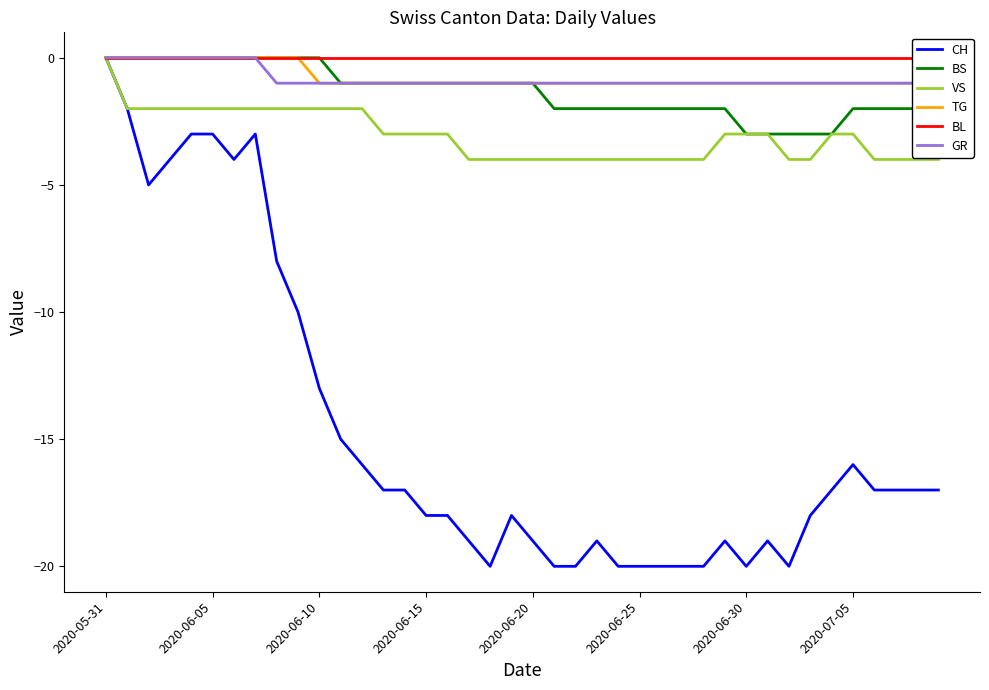

Reading right to left, extract all data points from this chart.

CH: -17	-17	-17	-17	-16	-17	-18	-20	-19	-20	-19	-20	-20	-20	-20	-20	-19	-20	-20	-19	-18	-20	-19	-18	-18	-17	-17	-16	-15	-13	-10	-8	-3	-4	-3	-3	-4	-5	-2	0
BS: -2	-2	-2	-2	-2	-3	-3	-3	-3	-3	-2	-2	-2	-2	-2	-2	-2	-2	-2	-1	-1	-1	-1	-1	-1	-1	-1	-1	-1	0	0	0	0	0	0	0	0	0	0	0
VS: -4	-4	-4	-4	-3	-3	-4	-4	-3	-3	-3	-4	-4	-4	-4	-4	-4	-4	-4	-4	-4	-4	-4	-3	-3	-3	-3	-2	-2	-2	-2	-2	-2	-2	-2	-2	-2	-2	-2	0
TG: -1	-1	-1	-1	-1	-1	-1	-1	-1	-1	-1	-1	-1	-1	-1	-1	-1	-1	-1	-1	-1	-1	-1	-1	-1	-1	-1	-1	-1	-1	0	0	0	0	0	0	0	0	0	0
BL: 0	0	0	0	0	0	0	0	0	0	0	0	0	0	0	0	0	0	0	0	0	0	0	0	0	0	0	0	0	0	0	0	0	0	0	0	0	0	0	0
GR: -1	-1	-1	-1	-1	-1	-1	-1	-1	-1	-1	-1	-1	-1	-1	-1	-1	-1	-1	-1	-1	-1	-1	-1	-1	-1	-1	-1	-1	-1	-1	-1	0	0	0	0	0	0	0	0